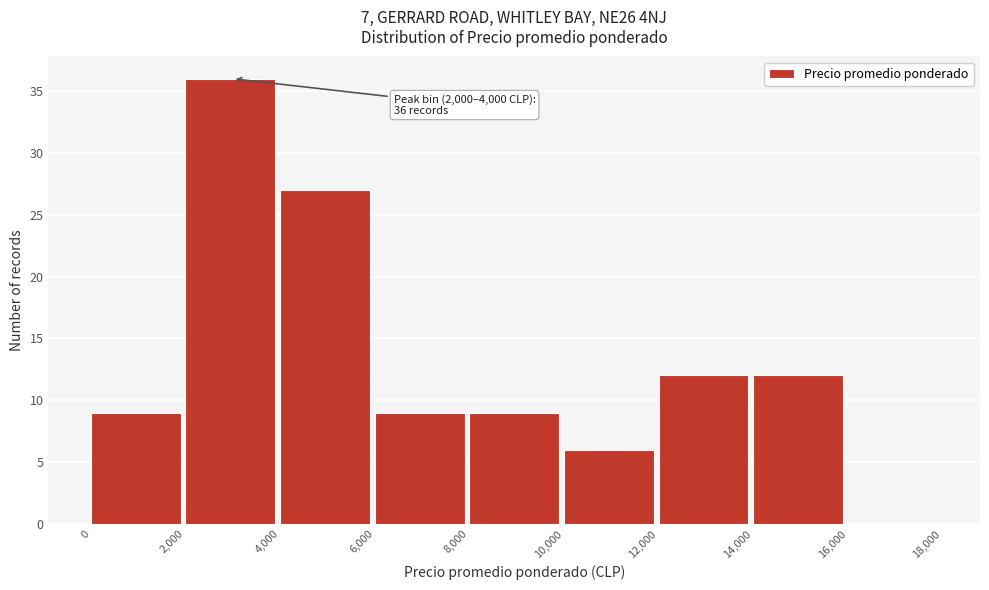

Which range on the x-axis has the tallest bar?

2,000 to 4,000